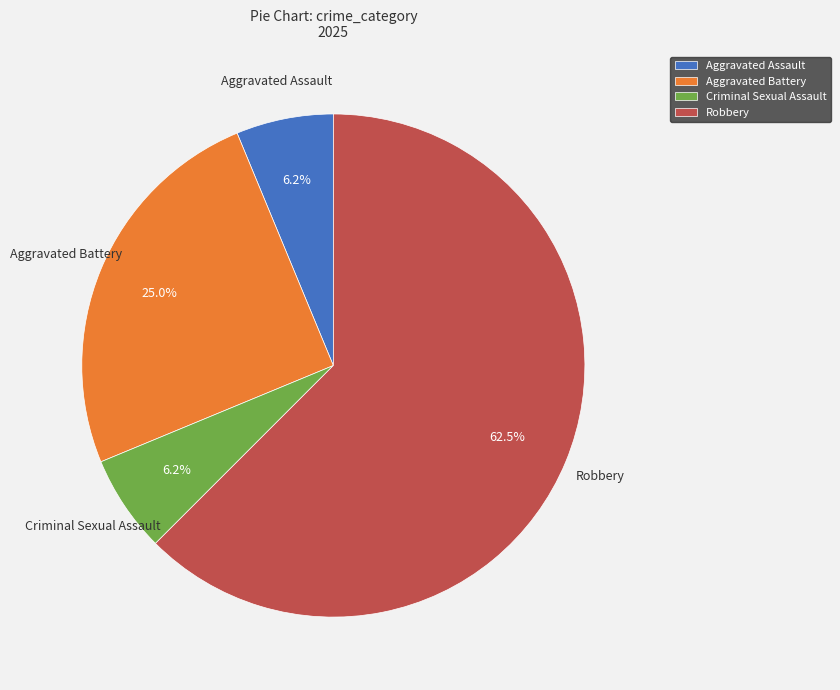

Approximately how many times larger is the value at Aggravated Battery compared to Robbery?

0.4